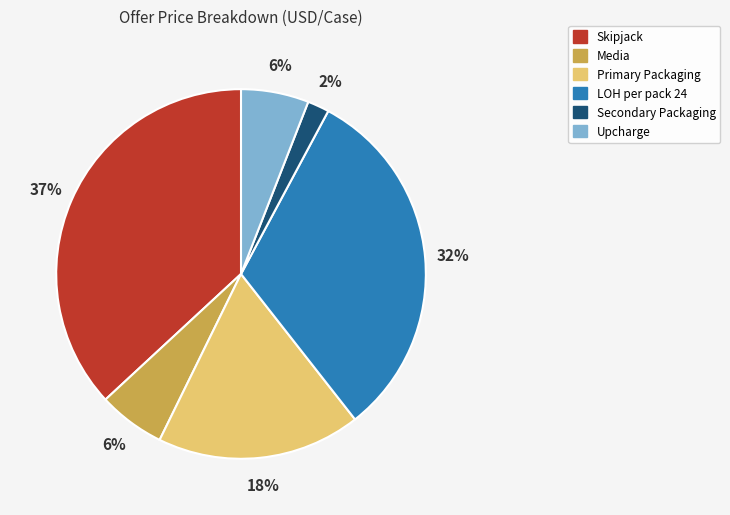

How many segments does this pie chart have?

6